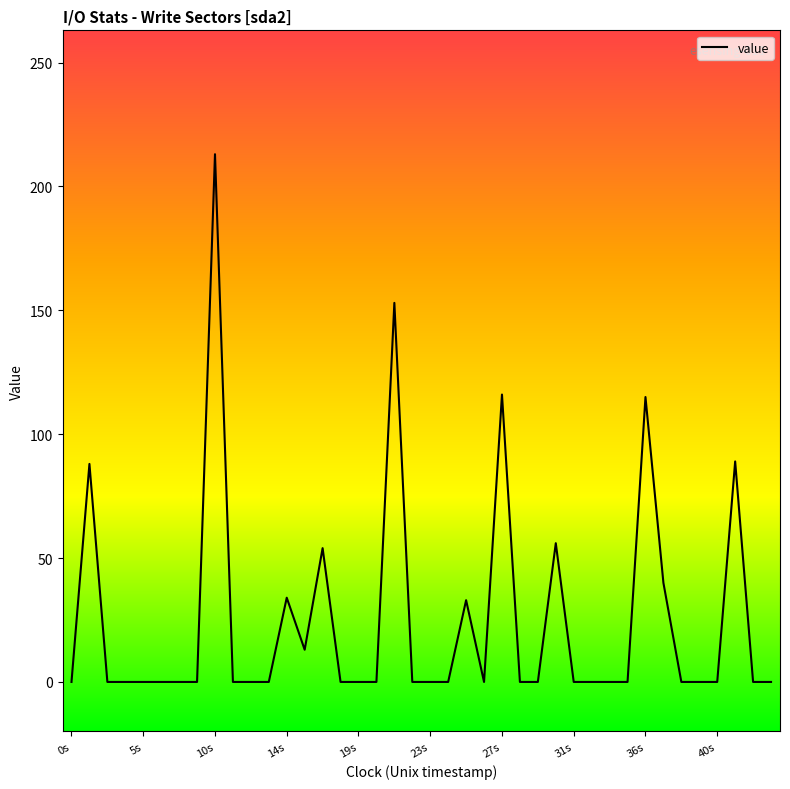

What is the maximum value shown in the chart?

213